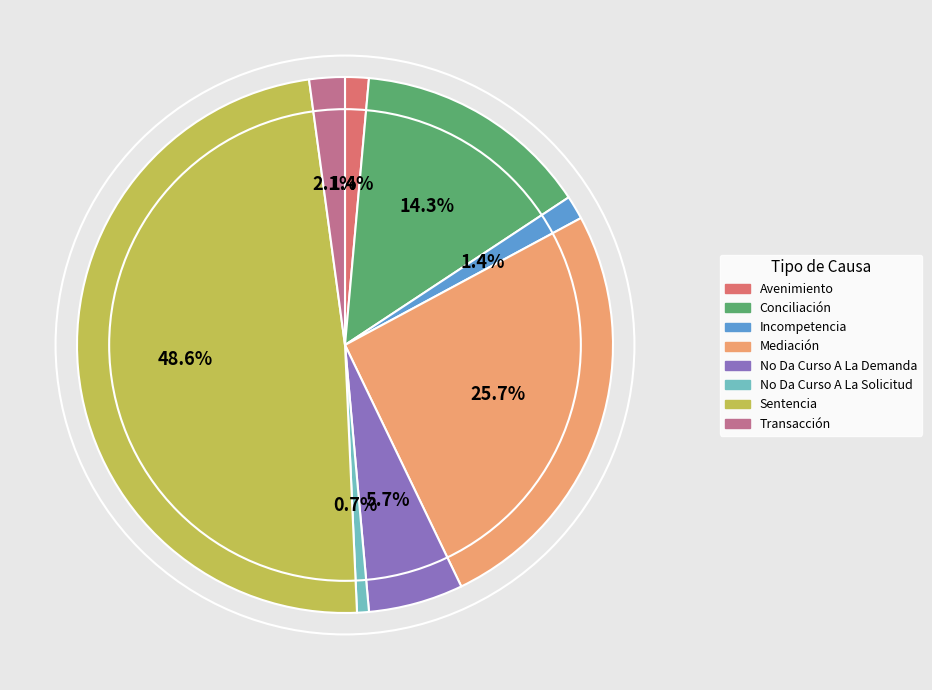

What is the smallest slice in the pie chart?

No Da Curso A La Solicitud